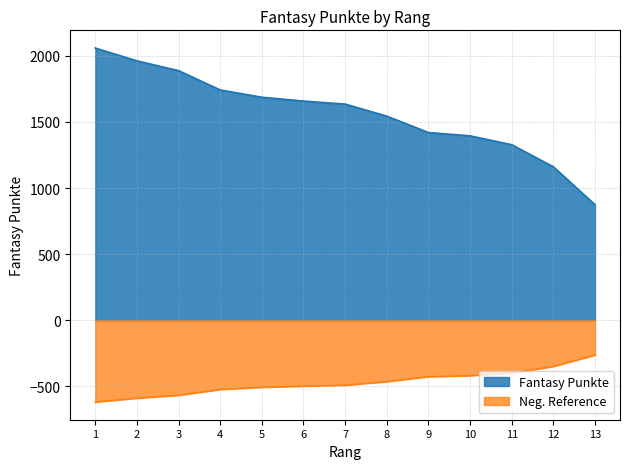

List the labels in order of value, smallest first.

13, 12, 11, 10, 9, 8, 7, 6, 5, 4, 3, 2, 1